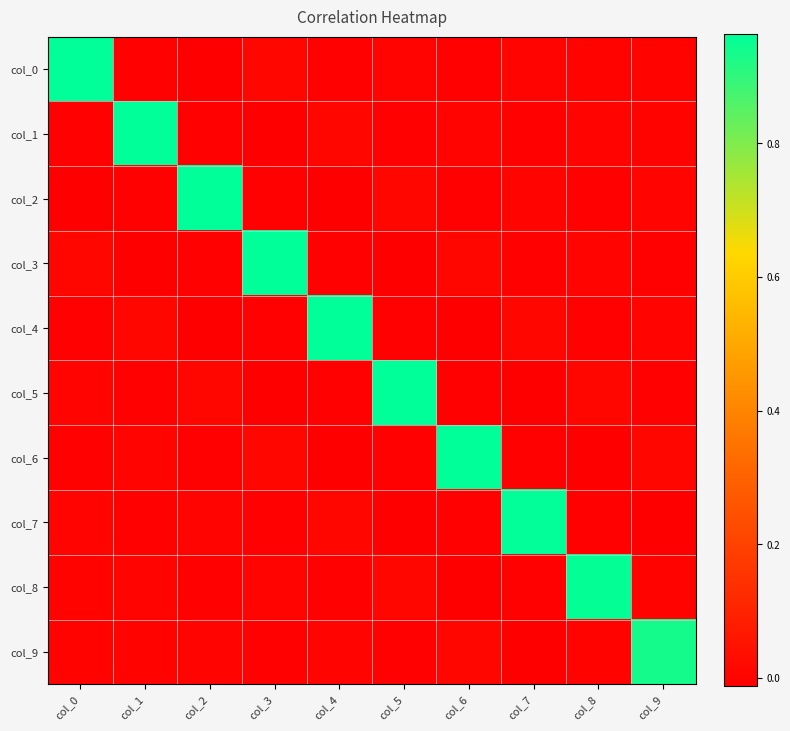

At how many categories does at least one series exceed 0?

10